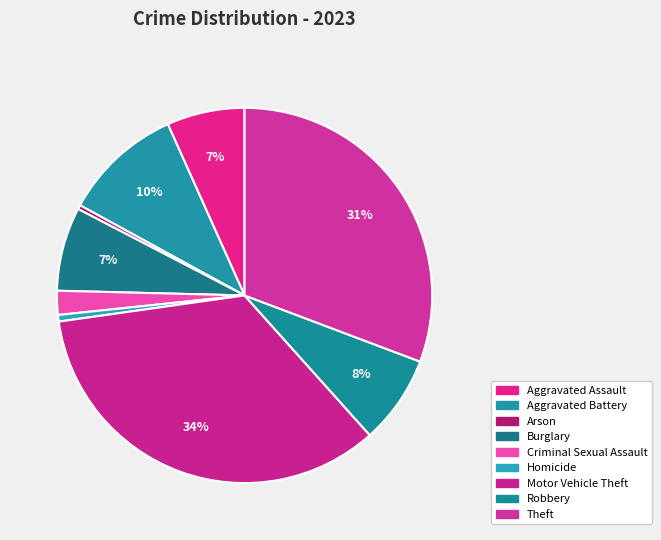

How many slices are in this pie chart?

9